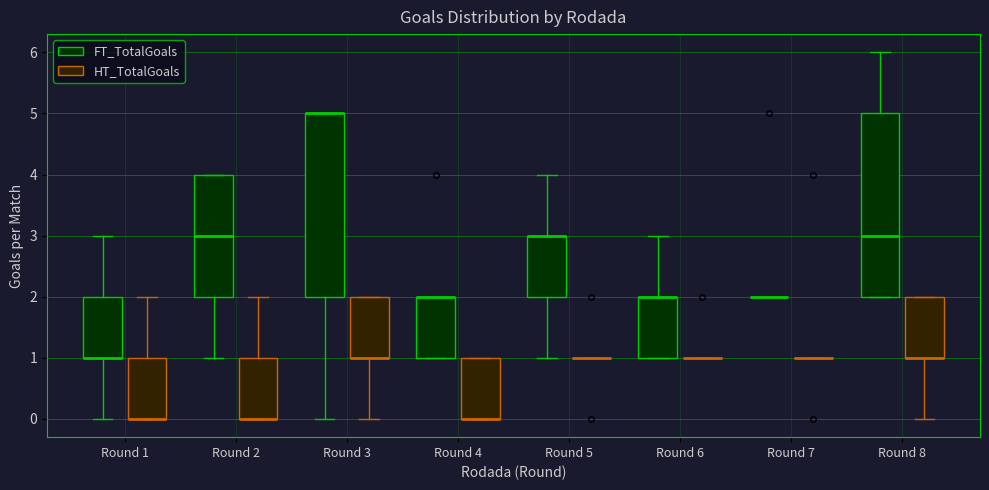

Reading left to right, read every box against the y-axis: the position of its median line, the range the box covers, and the ends of its whiskers. The values are not printed on the chart, so give them approximately, as read against the axis.

Round 1 (FT_TotalGoals): median 1 (drawn on the box's lower edge), box 1 to 2, whiskers 0 to 3
Round 1 (HT_TotalGoals): median 0 (drawn on the box's lower edge), box 0 to 1, whiskers 0 to 2
Round 2 (FT_TotalGoals): median 3, box 2 to 4, whiskers 1 to 4
Round 2 (HT_TotalGoals): median 0 (drawn on the box's lower edge), box 0 to 1, whiskers 0 to 2
Round 3 (FT_TotalGoals): median 5 (drawn on the box's upper edge), box 2 to 5, whiskers 0 to 5
Round 3 (HT_TotalGoals): median 1 (drawn on the box's lower edge), box 1 to 2, whiskers 0 to 2
Round 4 (FT_TotalGoals): median 2 (drawn on the box's upper edge), box 1 to 2, whiskers 1 to 2
Round 4 (HT_TotalGoals): median 0 (drawn on the box's lower edge), box 0 to 1, whiskers 0 to 1
Round 5 (FT_TotalGoals): median 3 (drawn on the box's upper edge), box 2 to 3, whiskers 1 to 4
Round 5 (HT_TotalGoals): box collapsed to a line at 1, whiskers 1 to 1
Round 6 (FT_TotalGoals): median 2 (drawn on the box's upper edge), box 1 to 2, whiskers 1 to 3
Round 6 (HT_TotalGoals): box collapsed to a line at 1, whiskers 1 to 1
Round 7 (FT_TotalGoals): box collapsed to a line at 2, whiskers 2 to 2
Round 7 (HT_TotalGoals): box collapsed to a line at 1, whiskers 1 to 1
Round 8 (FT_TotalGoals): median 3, box 2 to 5, whiskers 2 to 6
Round 8 (HT_TotalGoals): median 1 (drawn on the box's lower edge), box 1 to 2, whiskers 0 to 2